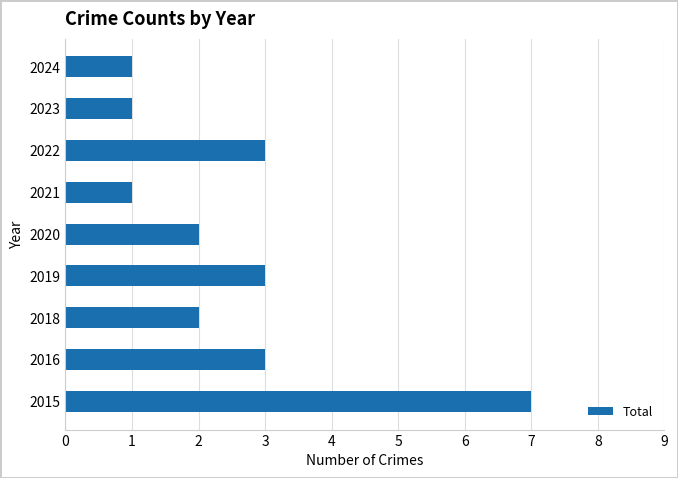

Reading bottom to top, what are all the values shown in this chart?

7	3	2	3	2	1	3	1	1